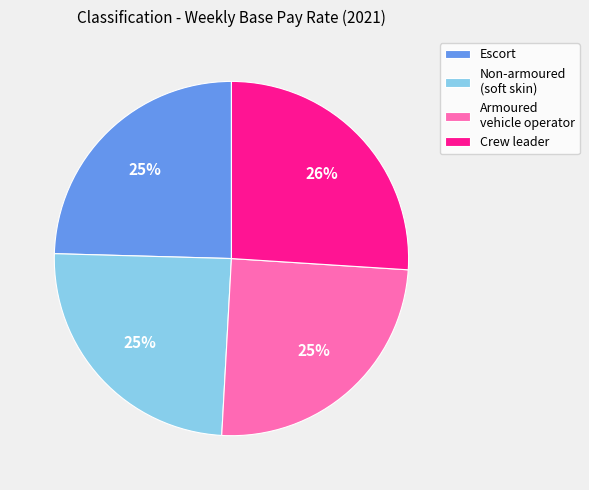

What is the ratio of the value at Crew leader to the value at Armoured vehicle operator?

1.0